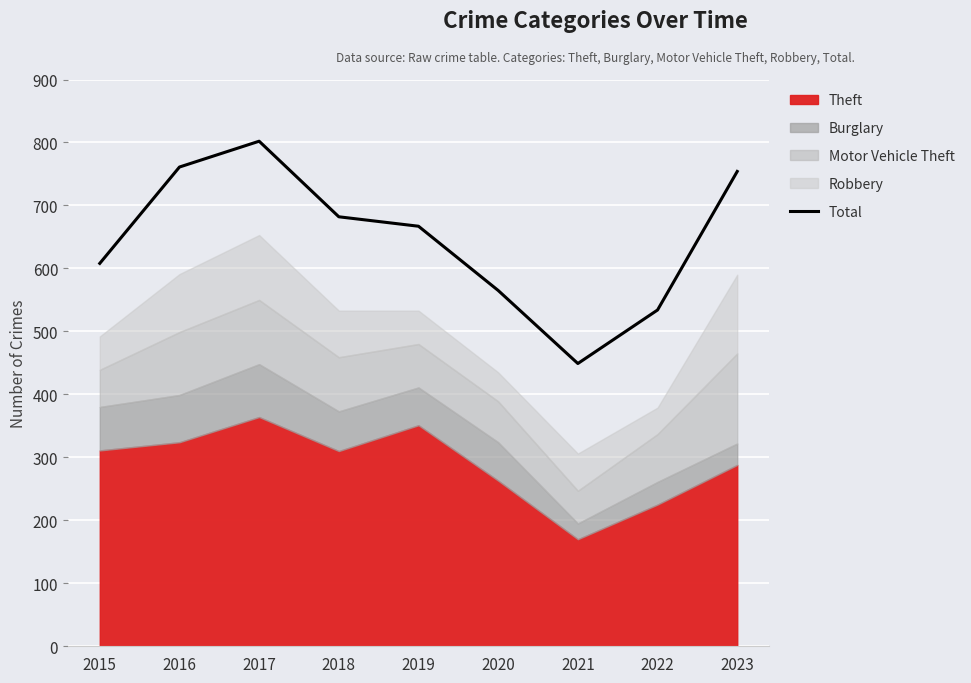

How many lines are shown in the chart?

1